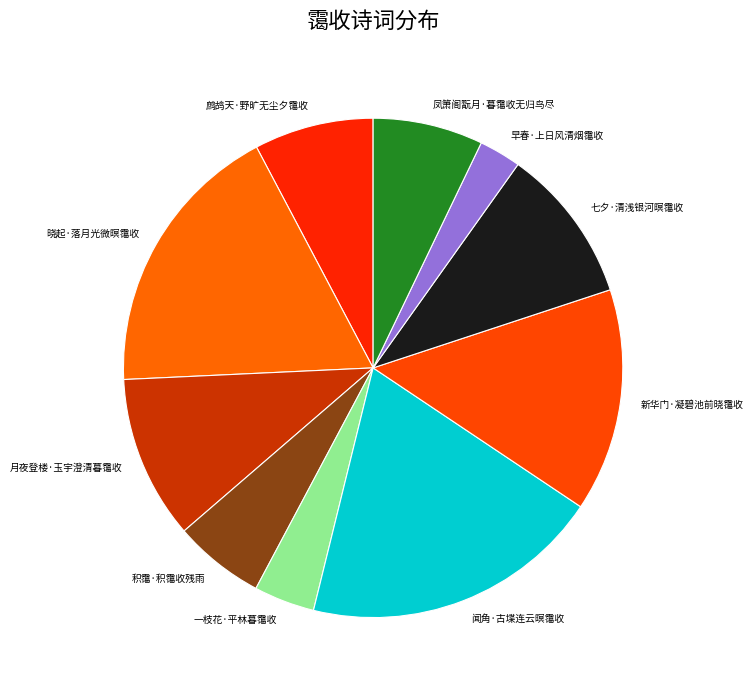

Does any single category account for the majority?

No